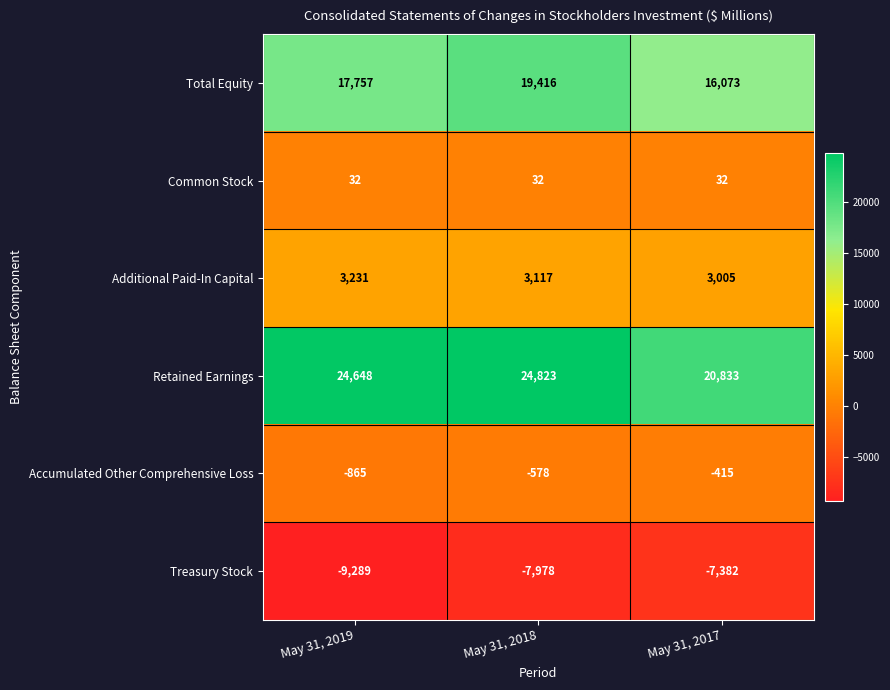

At which label does Accumulated Other Comprehensive Loss reach its minimum?

May 31, 2019